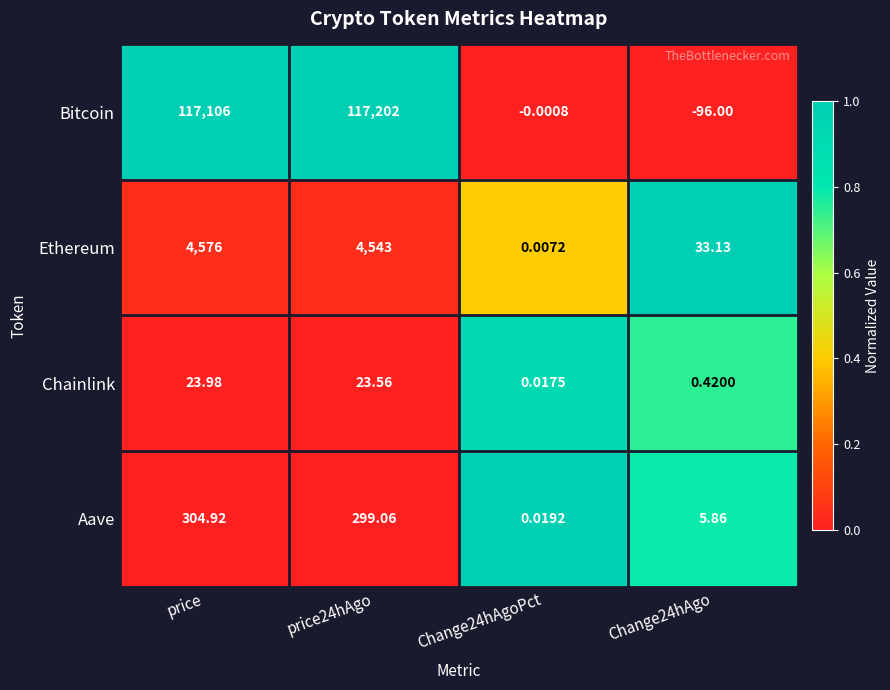

Rank the series at price from lowest to highest value.

Chainlink, Aave, Ethereum, Bitcoin